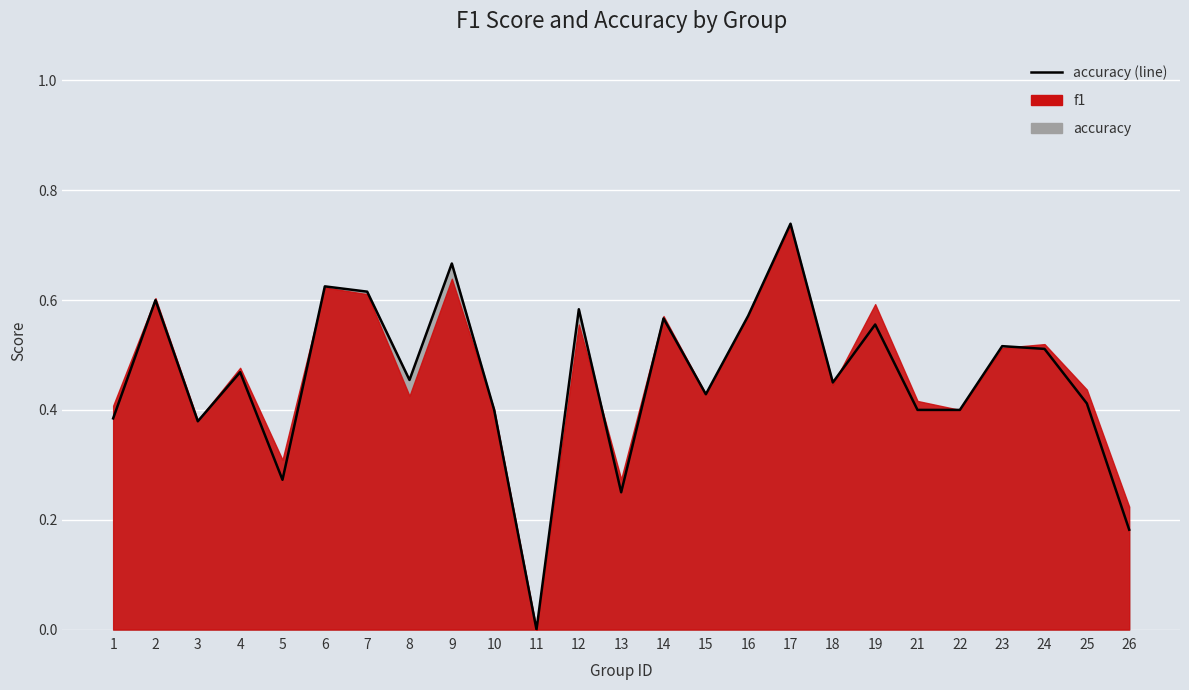

What is the difference between the maximum and second lowest values?

0.6